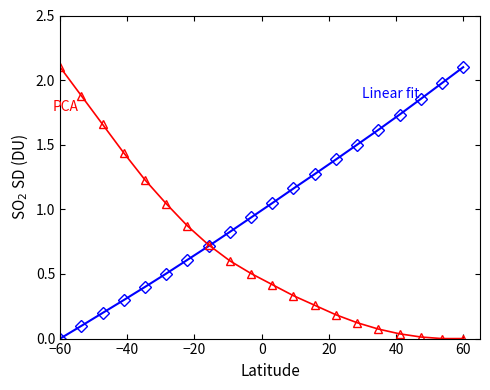

What is the greatest value displayed?

2.1